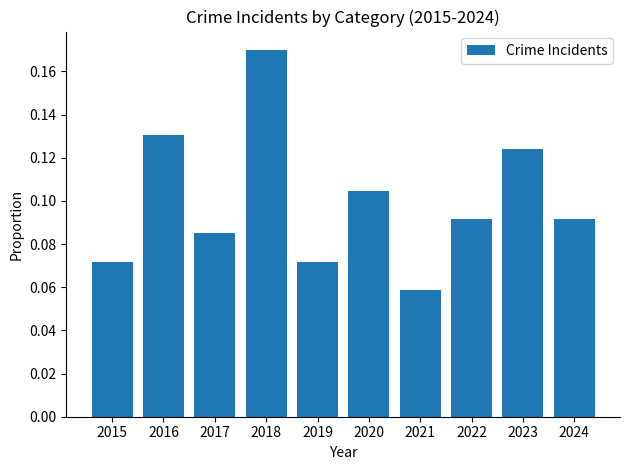

What is the sum of all values?

1.0